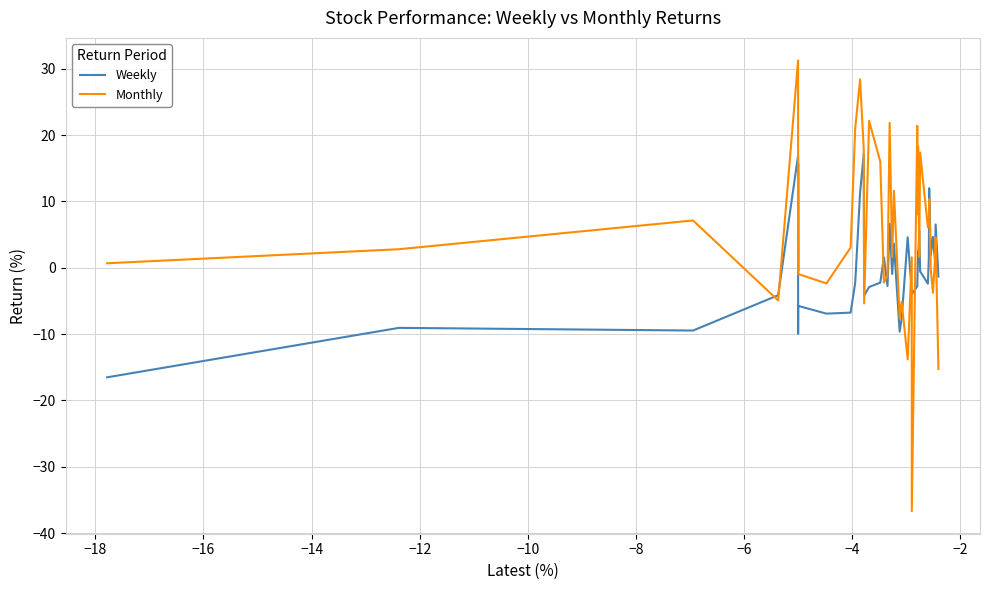

List the series in order of their peak value, highest first.

Monthly, Weekly